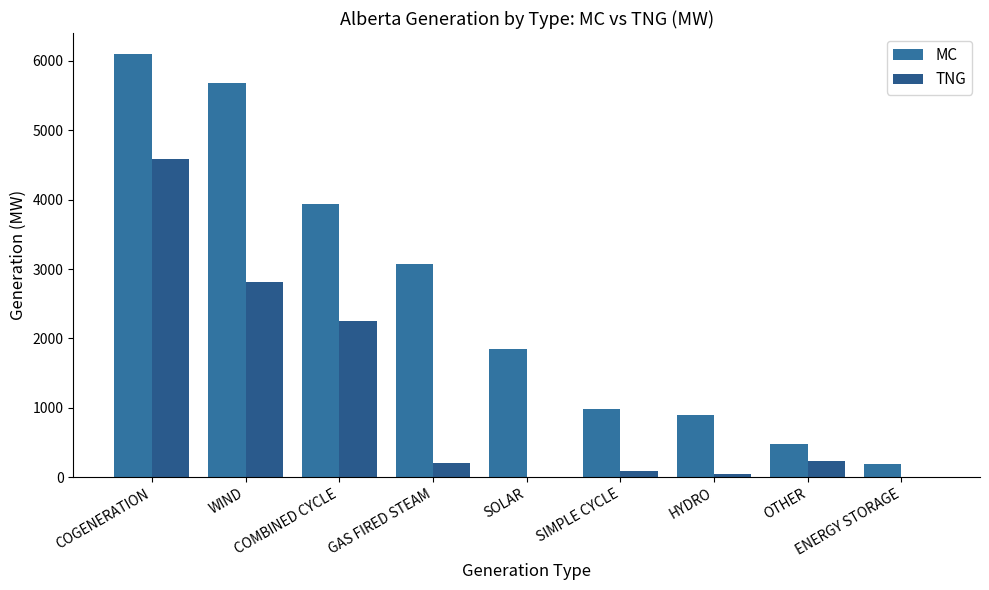

Which has a higher value, WIND or SIMPLE CYCLE?

WIND